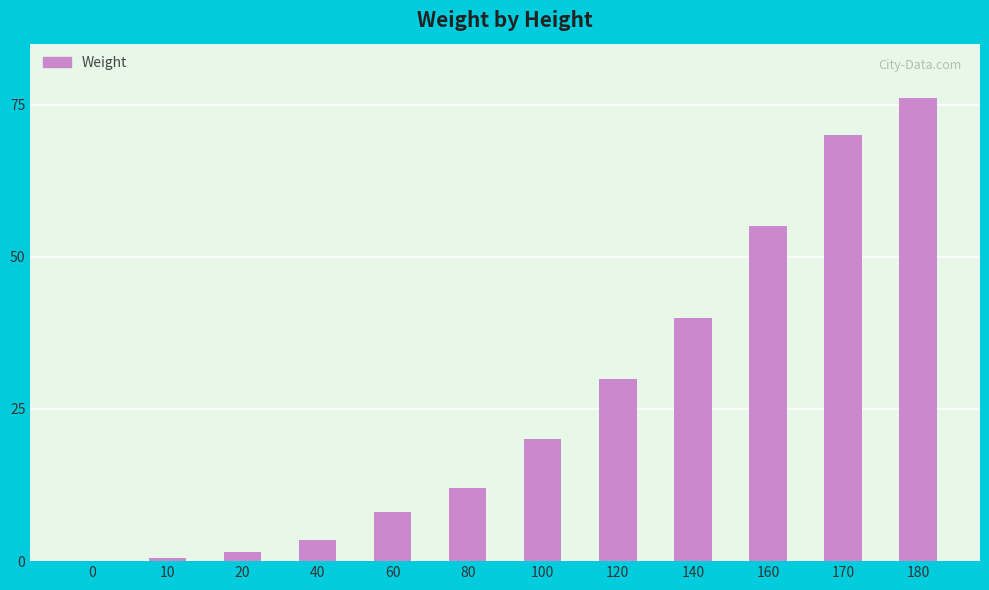

What is the sum of the values at 180 and 160?

131.0